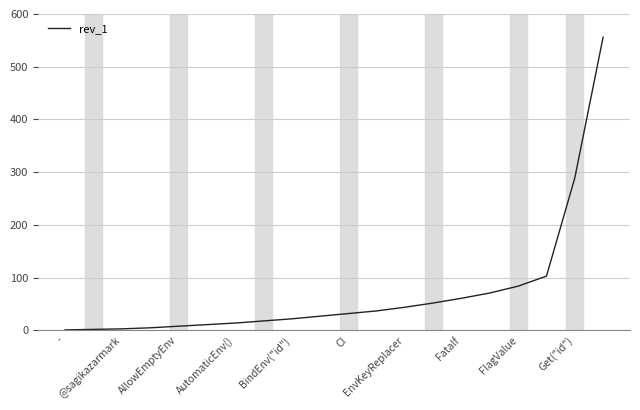

What is the maximum value shown in the chart?

556